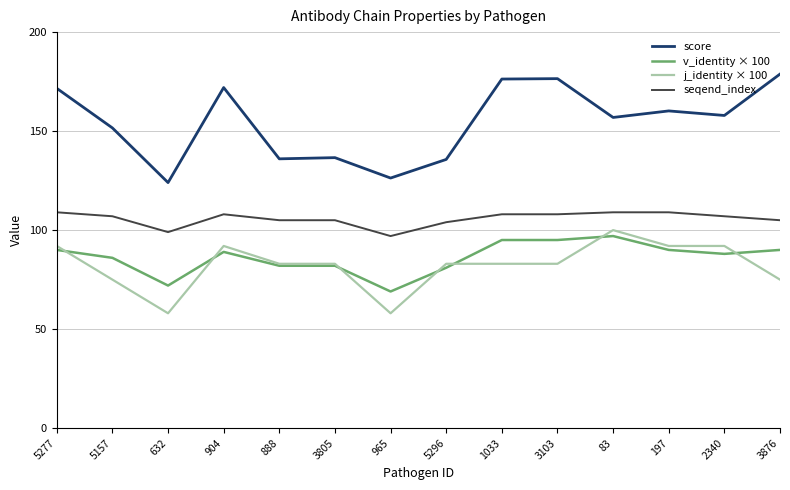

Rank the series at 965 from lowest to highest value.

j_identity × 100, v_identity × 100, seqend_index, score